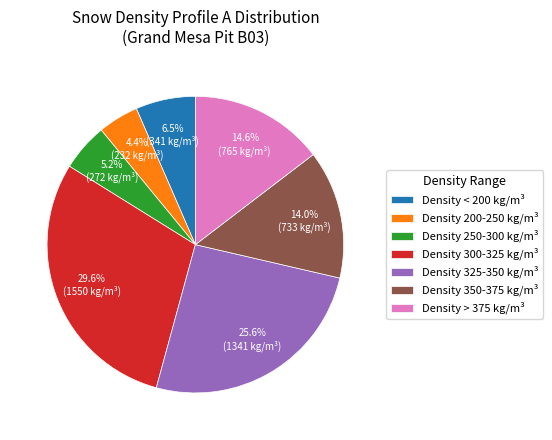

Is there a majority slice in this chart?

No